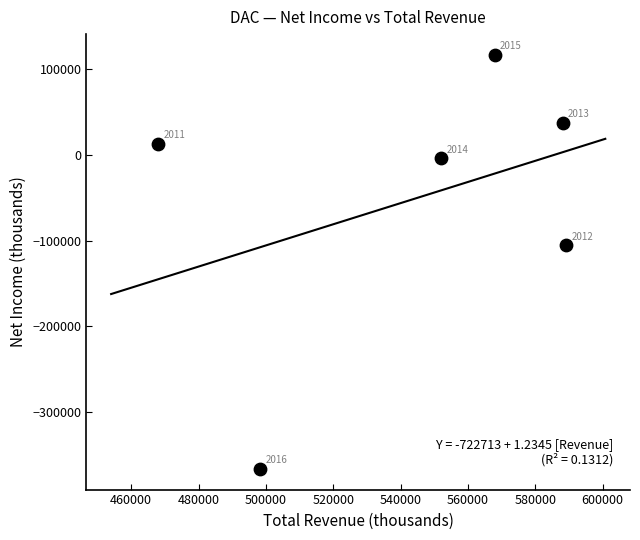

What is the average Y value?

-51233